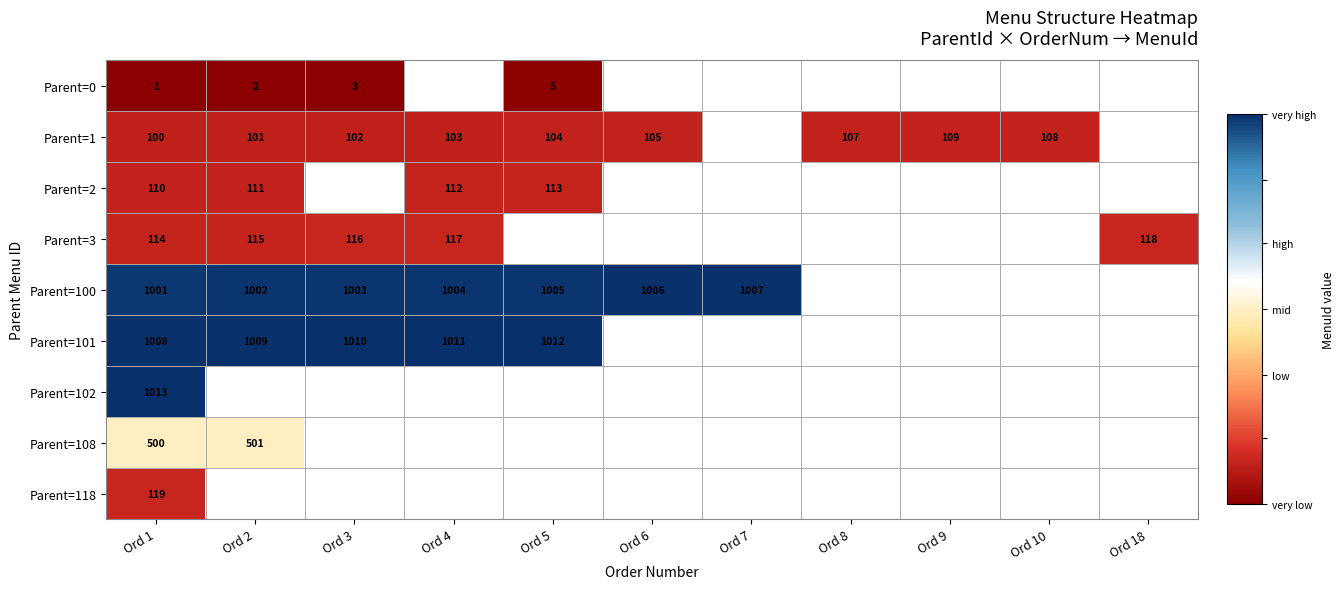

Between Ord 8 and Ord 3, which is larger?

Ord 3